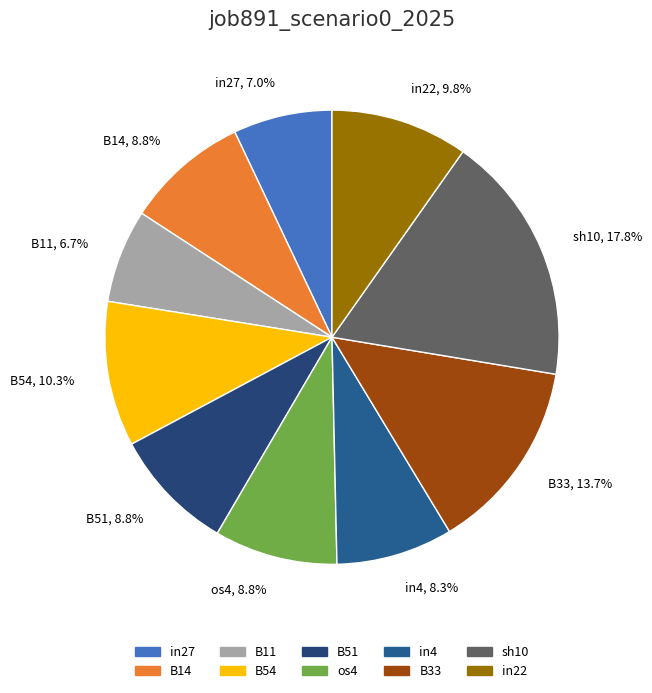

Is there a majority slice in this chart?

No